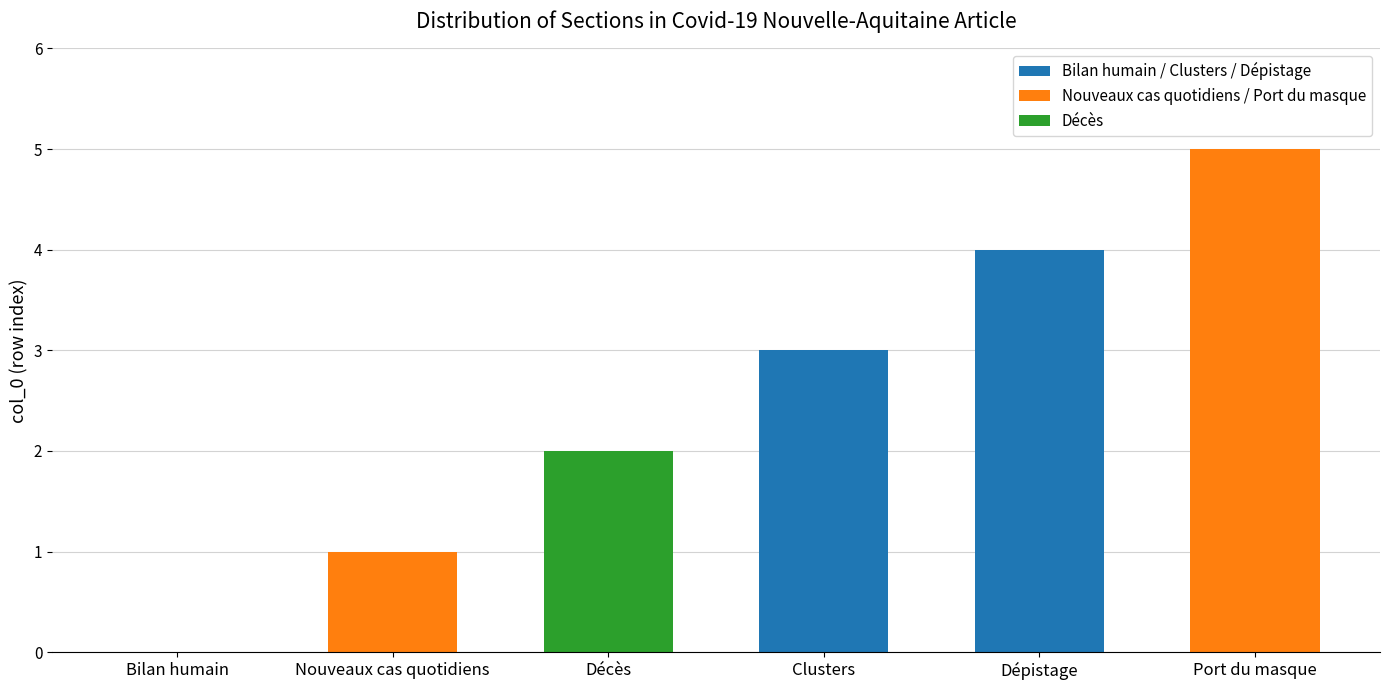

What is the maximum value shown in the chart?

5